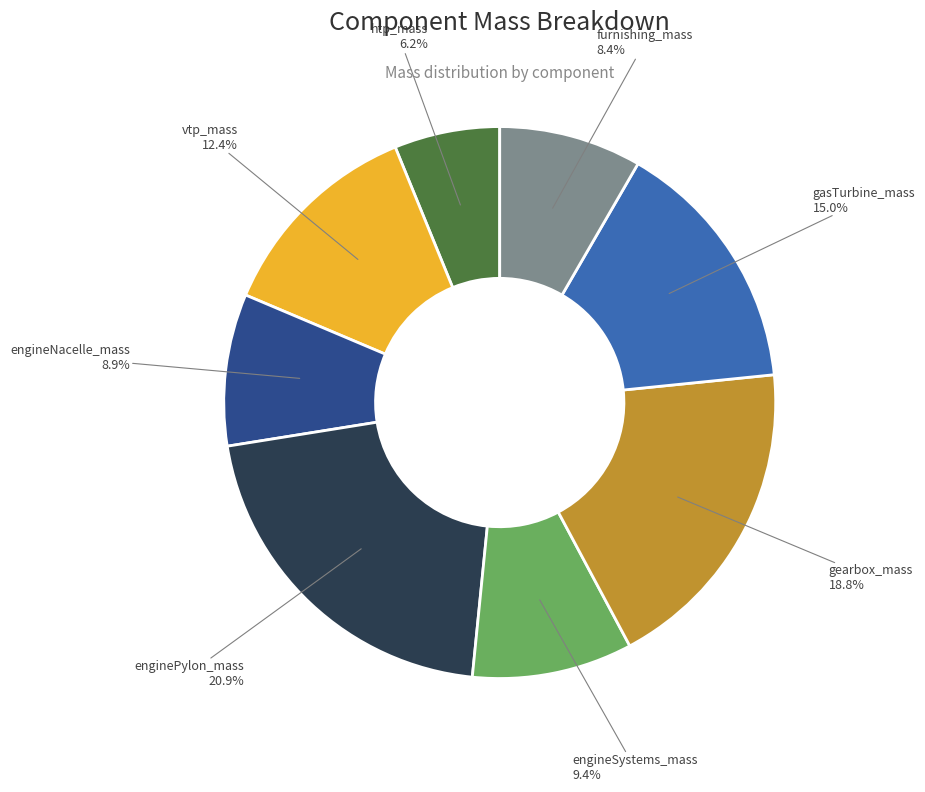

To the nearest percent, what portion does engineNacelle_mass represent?

9%